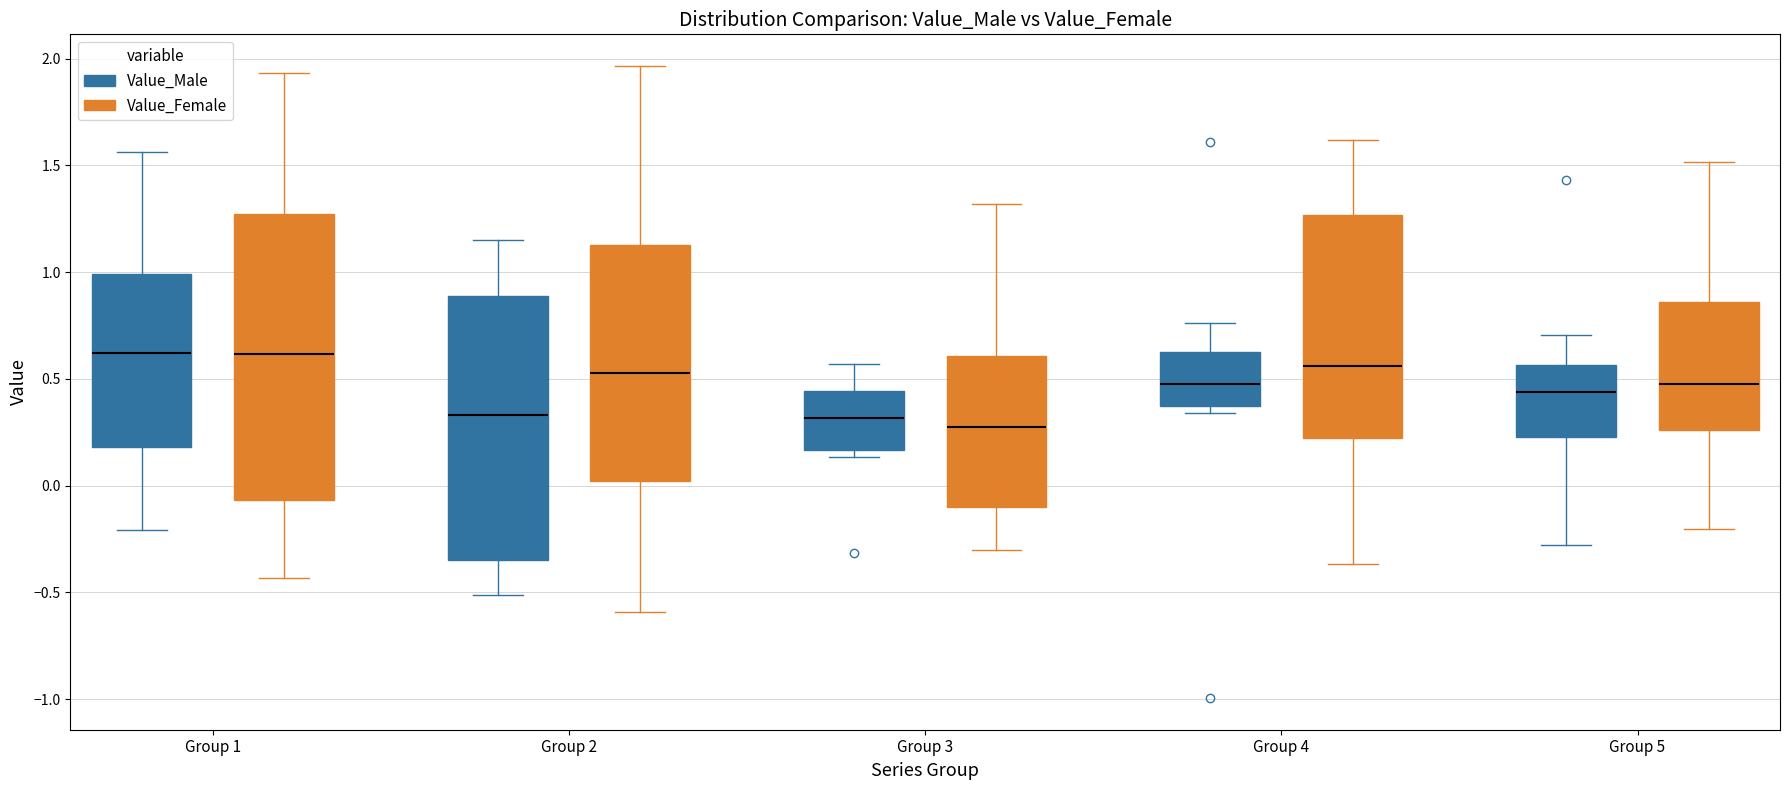

Which box is the tallest, from its lower edge to its upper edge?

Group 1 (Value_Female)